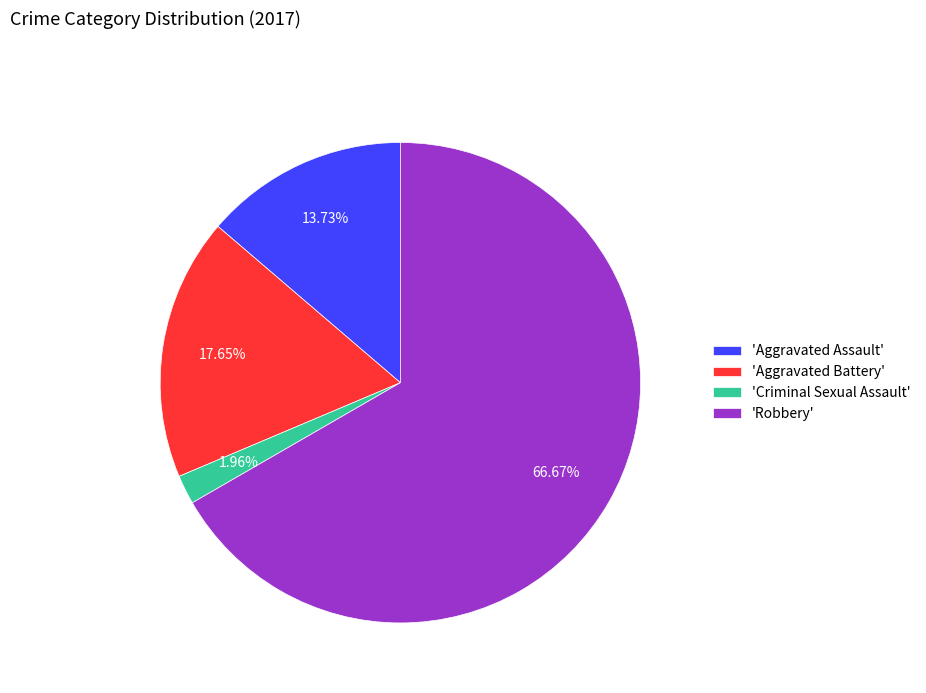

What is the ratio of the value at 'Aggravated Assault' to the value at 'Criminal Sexual Assault'?

7.0